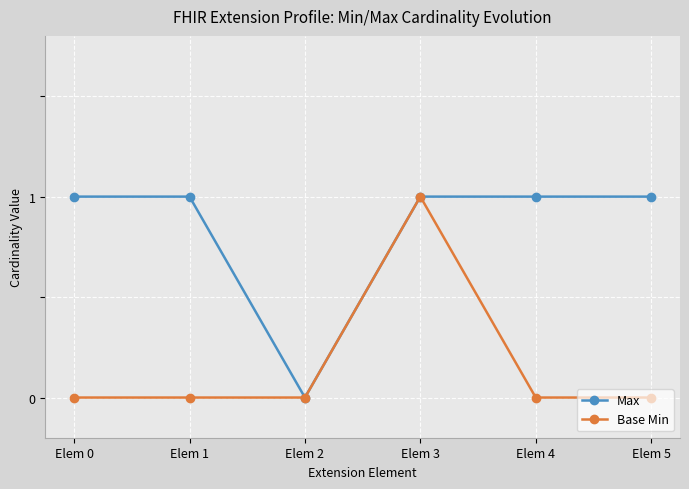

Does the chart have visible grid lines?

Yes